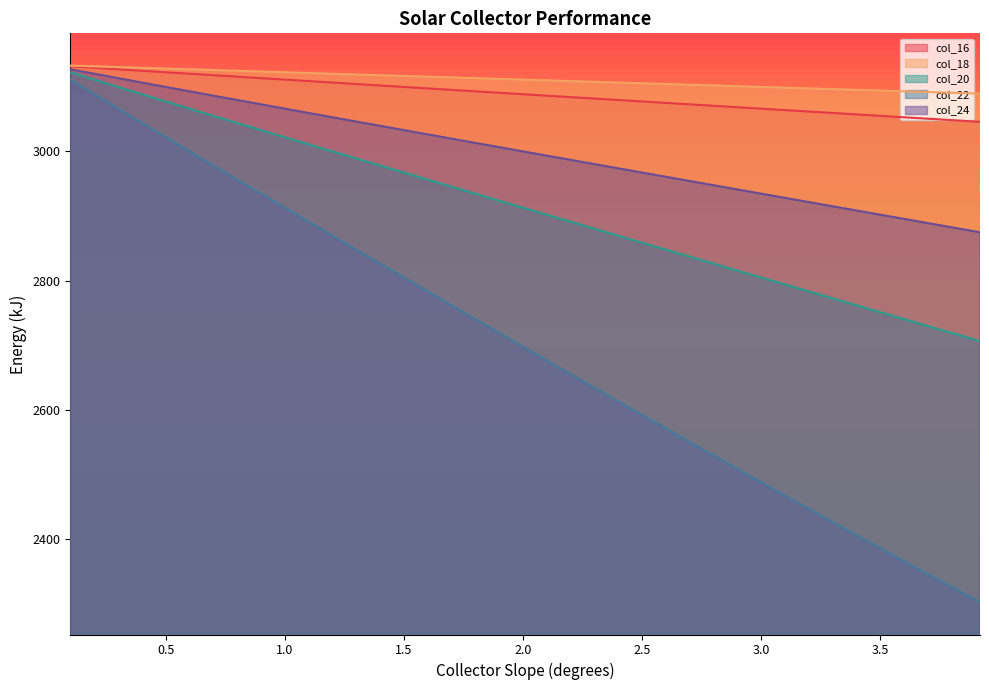

Which series has the largest total across all categories?

col_18